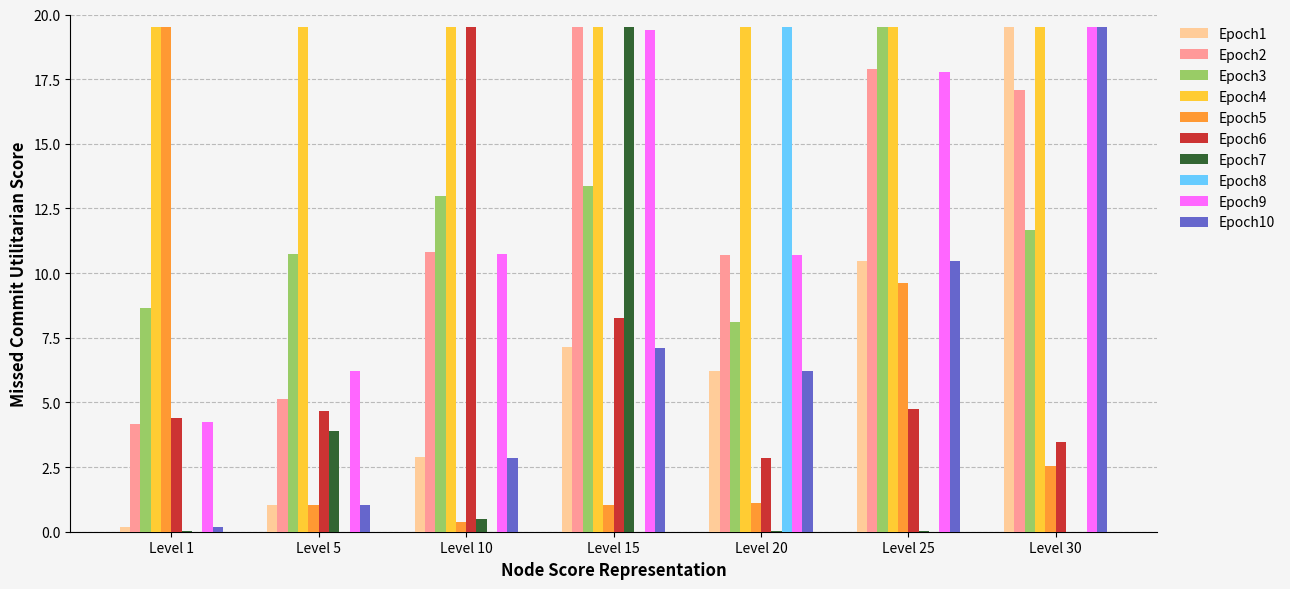

What is the greatest value displayed?

19.5